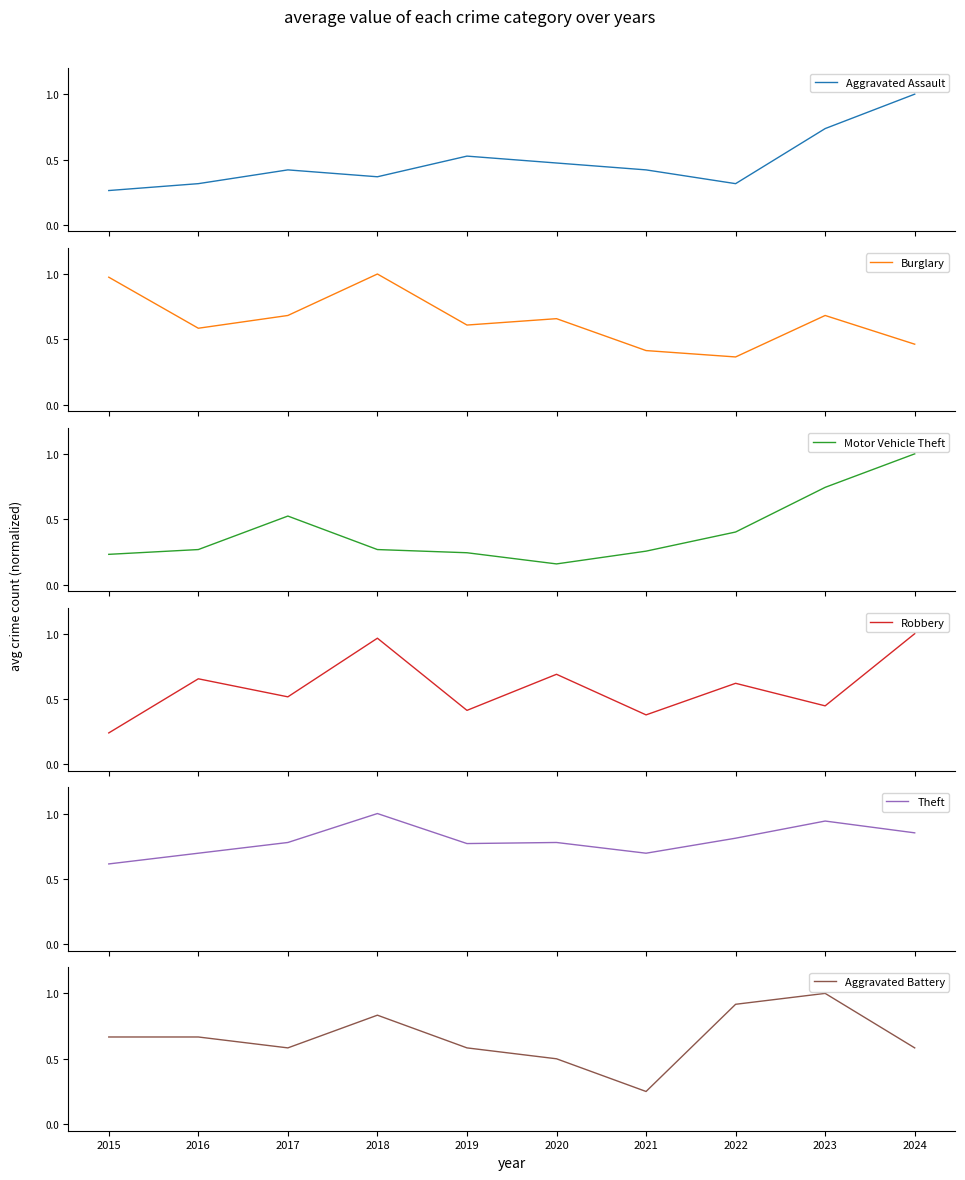

What is the average value of the Aggravated Battery series?

0.7